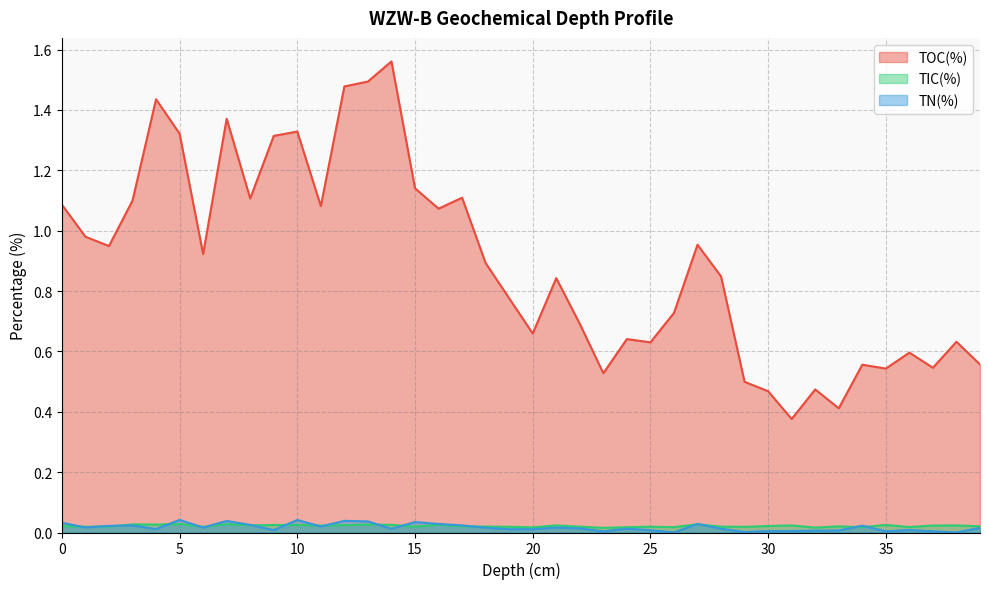

Which label corresponds to the largest value in the chart?

14